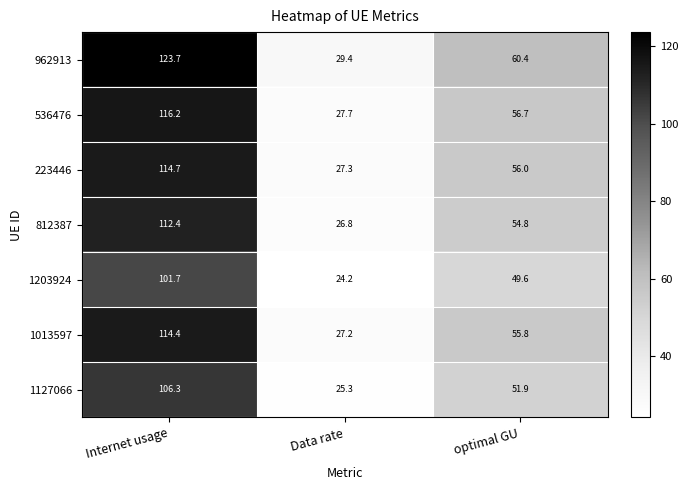

Reading left to right, list all the values displayed in this chart.

962913: Internet usage=123.7	Data rate=29.4	optimal GU=60.4
536476: Internet usage=116.2	Data rate=27.7	optimal GU=56.7
223446: Internet usage=114.7	Data rate=27.3	optimal GU=56.0
812387: Internet usage=112.4	Data rate=26.8	optimal GU=54.8
1203924: Internet usage=101.7	Data rate=24.2	optimal GU=49.6
1013597: Internet usage=114.4	Data rate=27.2	optimal GU=55.8
1127066: Internet usage=106.3	Data rate=25.3	optimal GU=51.9